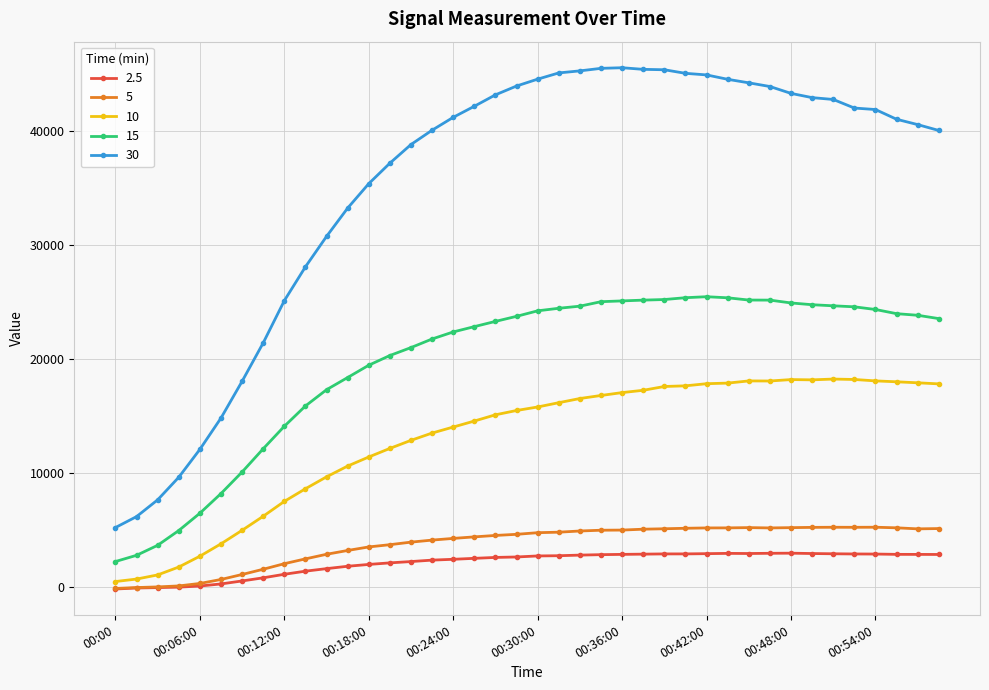

Does the chart have visible grid lines?

Yes